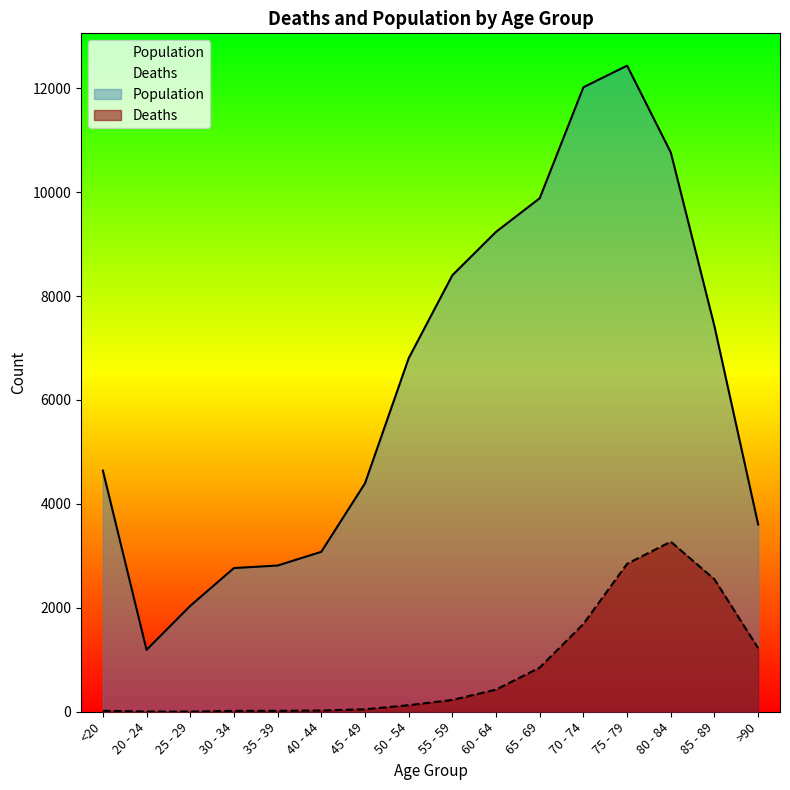

Which category has the lowest value across all series?

25 - 29